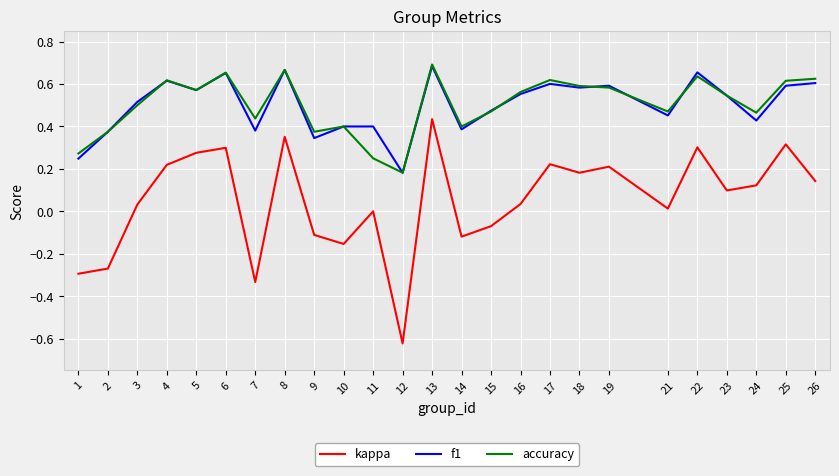

The f1 series shows 0.3 at 9. True or false?

True